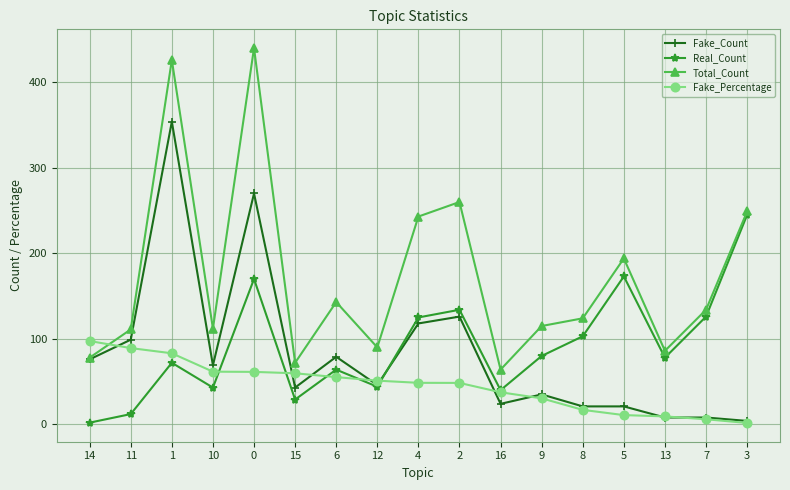

Does the chart have visible grid lines?

Yes